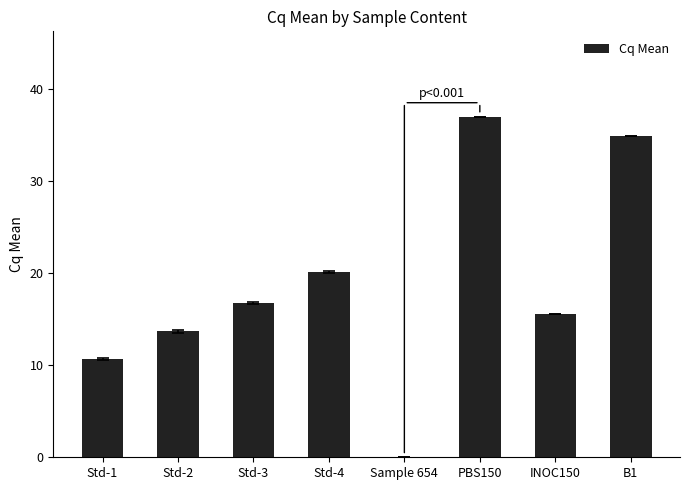

What is the change in value from Std-4 to INOC150?

-4.5